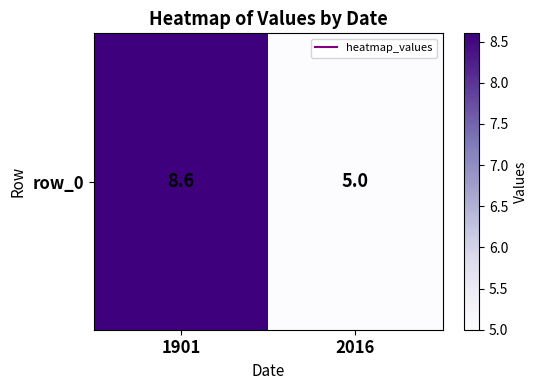

Reading left to right, transcribe all the data shown in this chart.

8.6	5.0